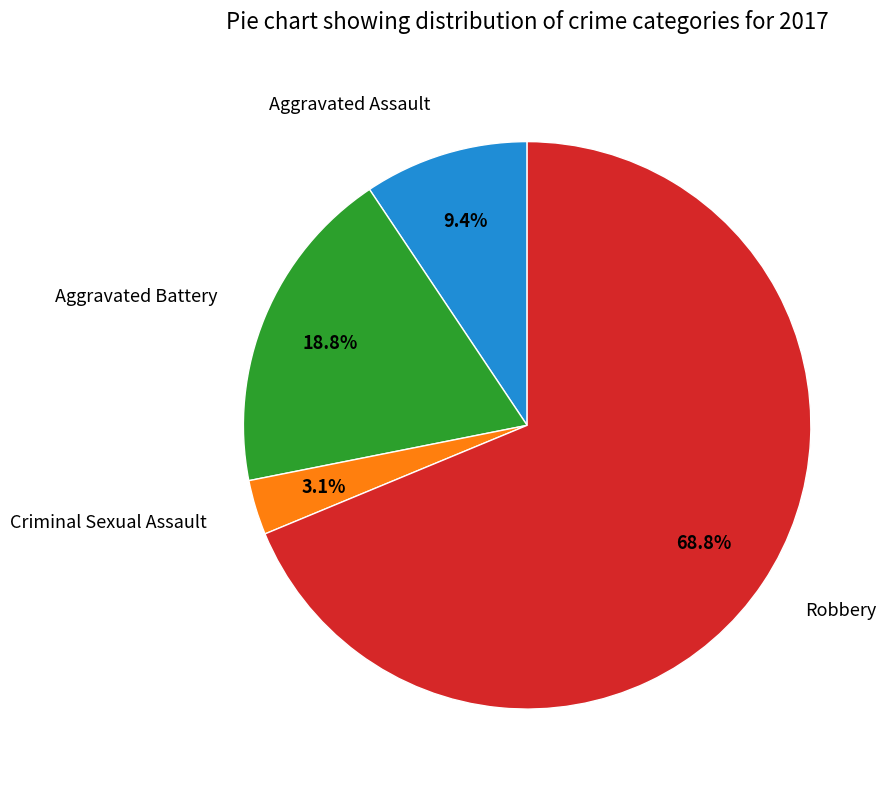

Is it true that Aggravated Assault is 18% of the pie?

False